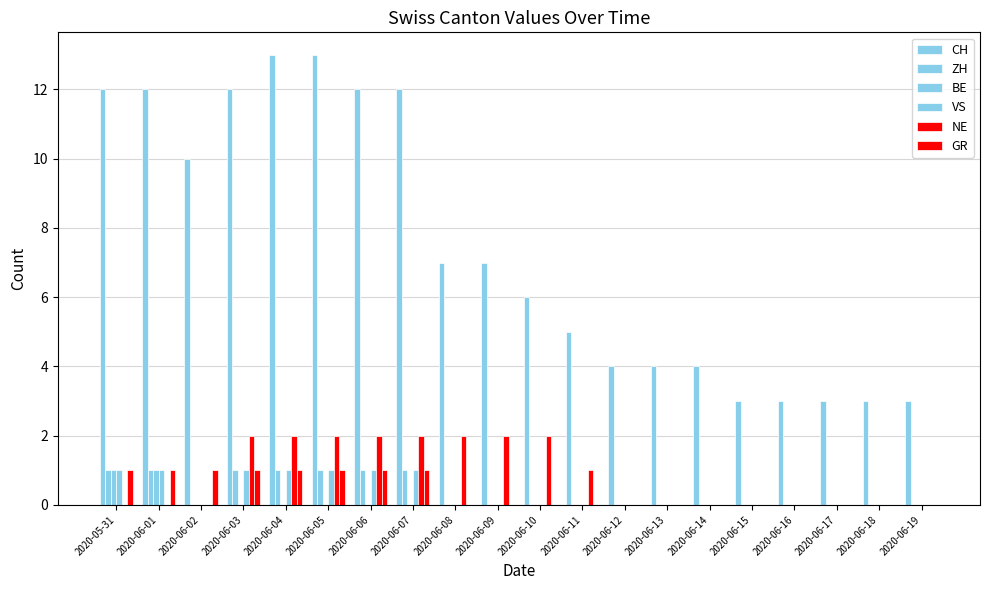

What is the sum of all GR values?

8